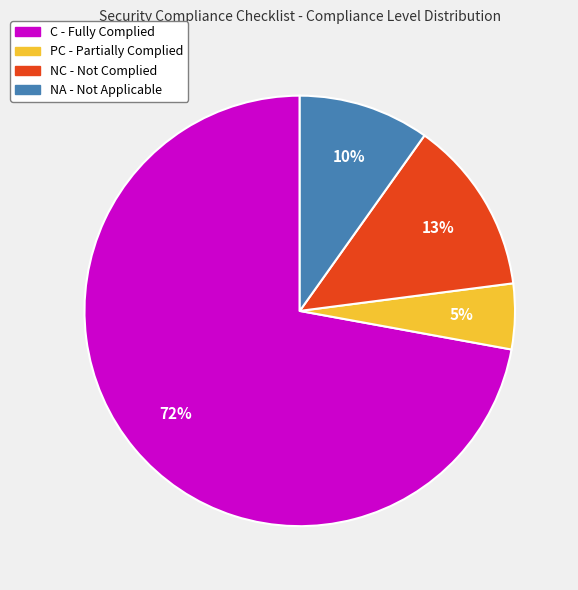

How many slices are in this pie chart?

4